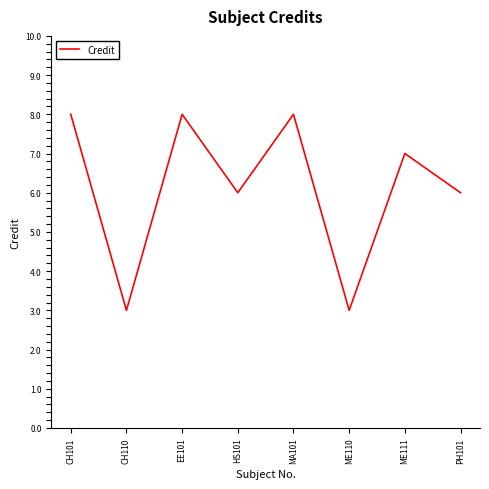

What is the minimum value shown in the chart?

3